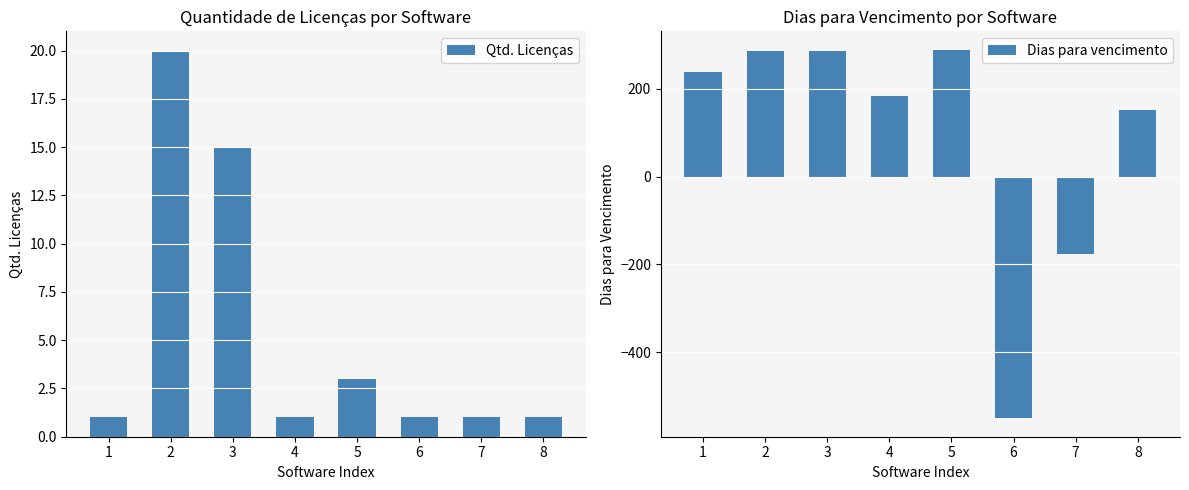

Read the Dias para vencimento value at 2.

286